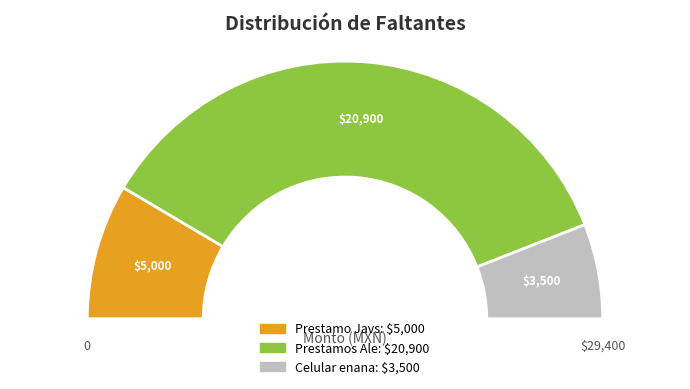

Rank the categories by value from highest to lowest.

Prestamos Ale, Prestamo Javs, Celular enana